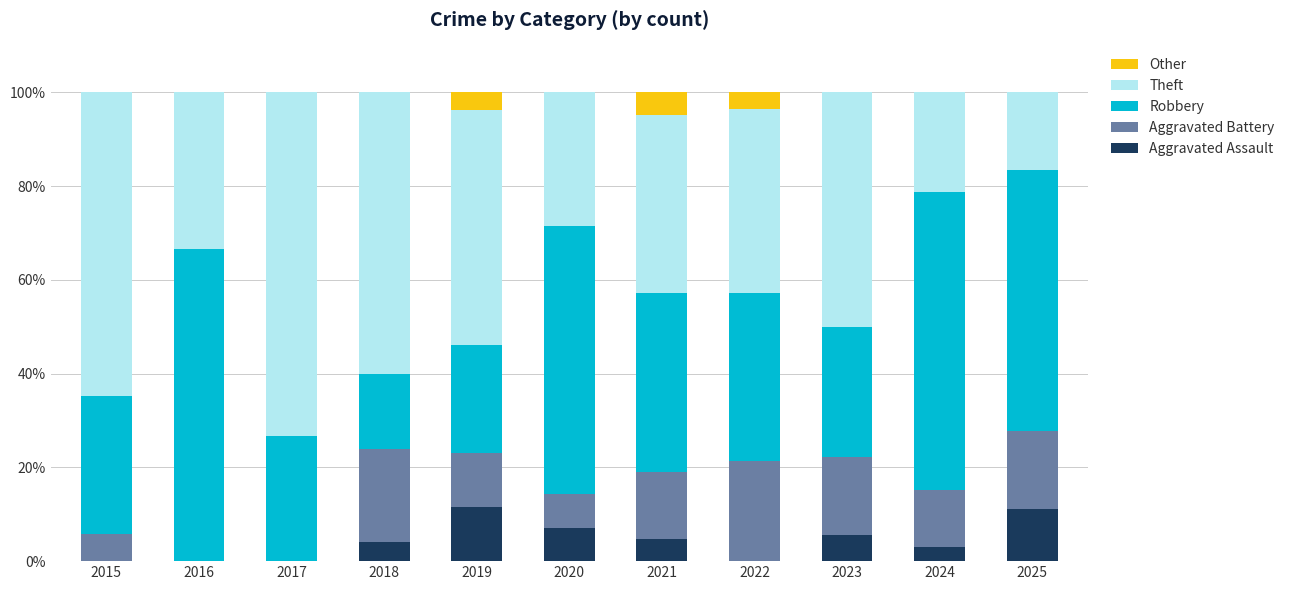

What are all the series names shown in the legend?

Other, Theft, Robbery, Aggravated Battery, Aggravated Assault